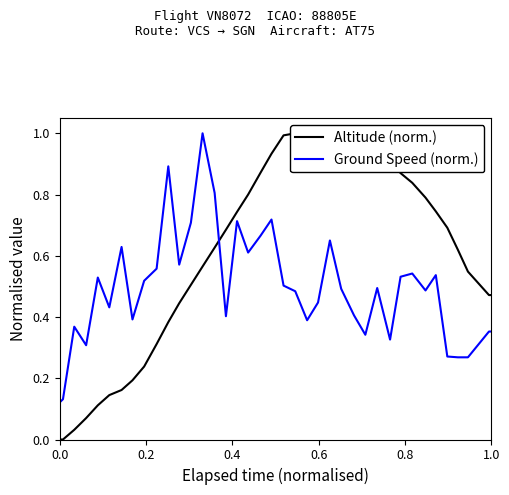

What is the highest value of the Ground Speed (norm.) series?

1.0